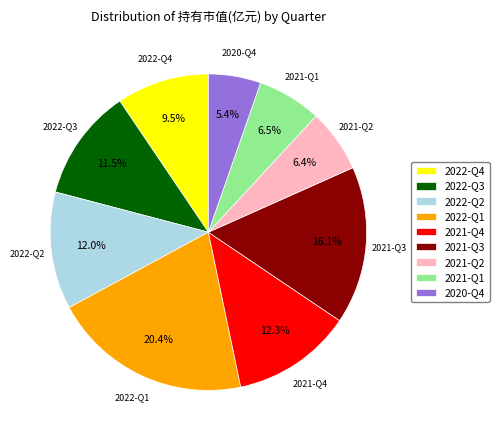

Which category has the smallest portion of the pie?

2020-Q4